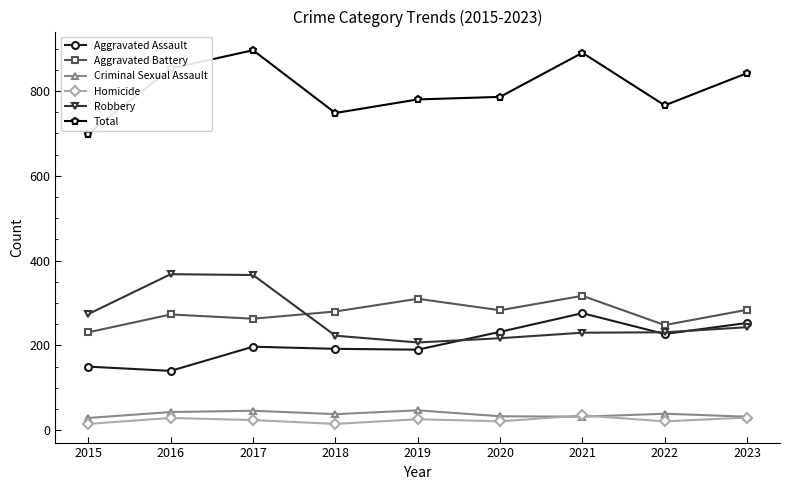

True or false: Homicide and Aggravated Battery intersect in this chart.

False